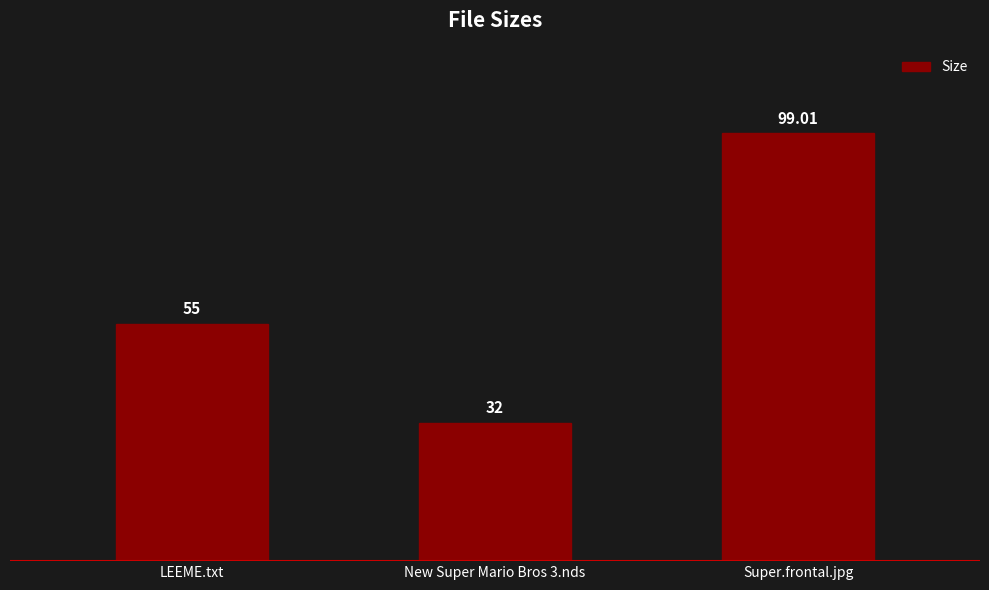

Reading left to right, what are all the values shown in this chart?

55.0	32.0	99.0